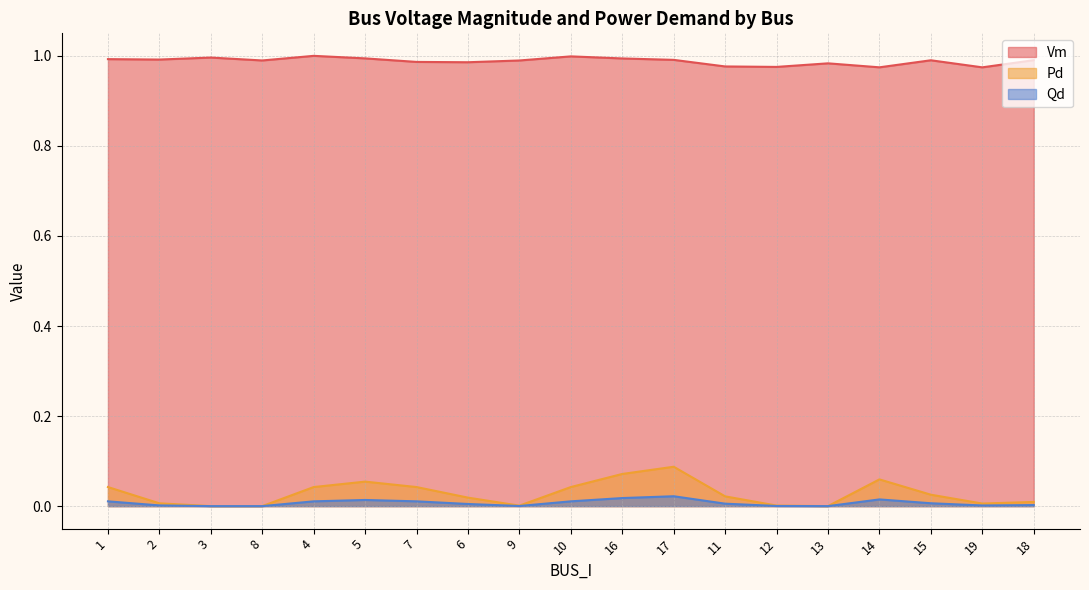

Does the chart have visible grid lines?

Yes